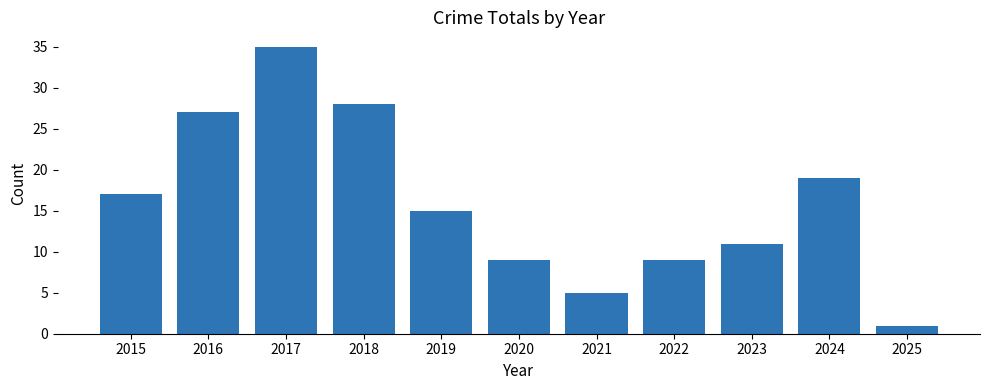

Approximately how many times larger is the value at 2023 compared to 2015?

0.6